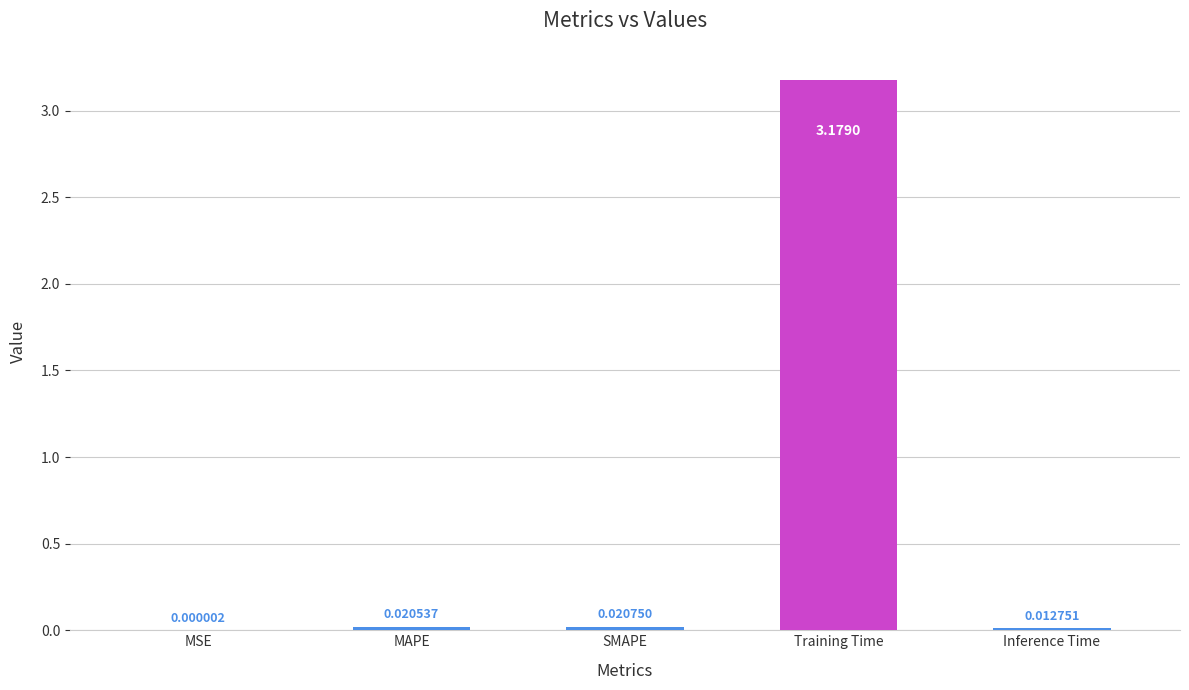

What is the change in value from MSE to Training Time?

+3.2